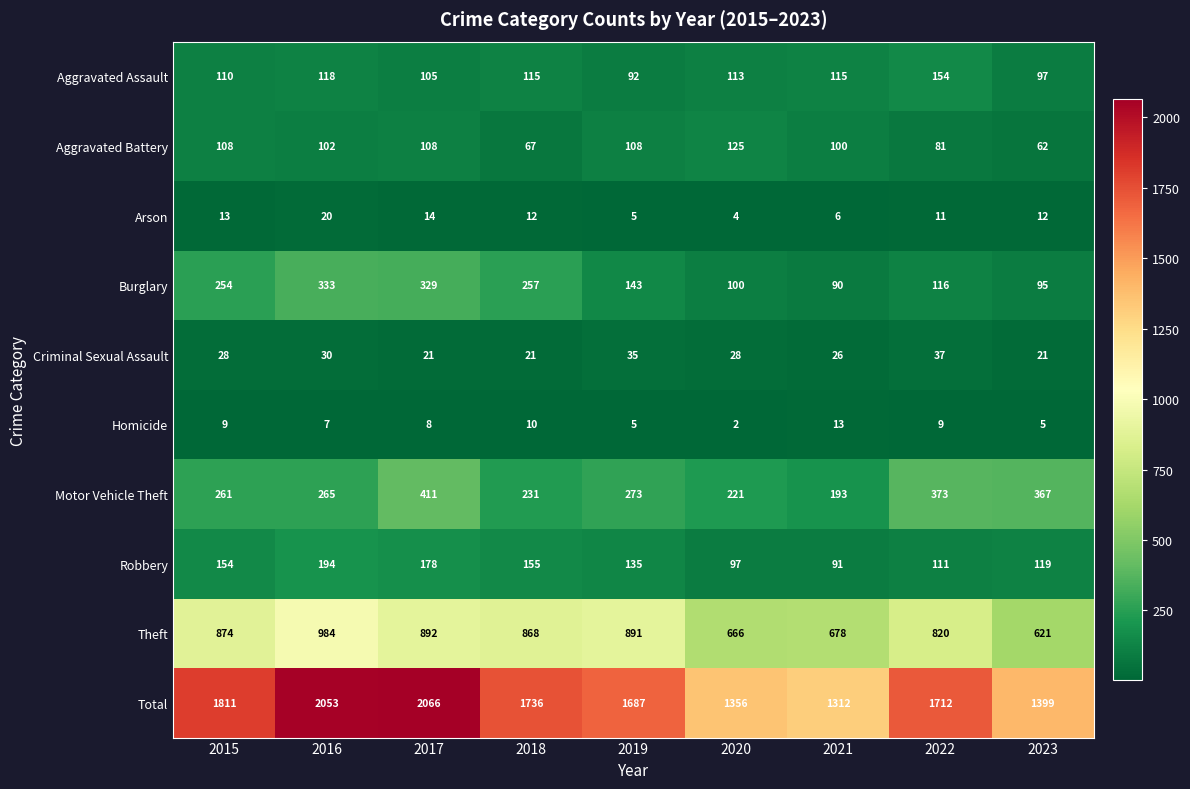

At which category is the sum across all series the highest?

2017